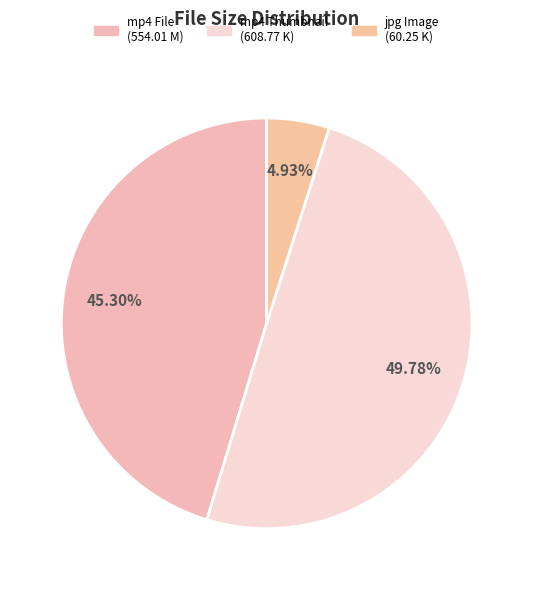

How many slices are in this pie chart?

3